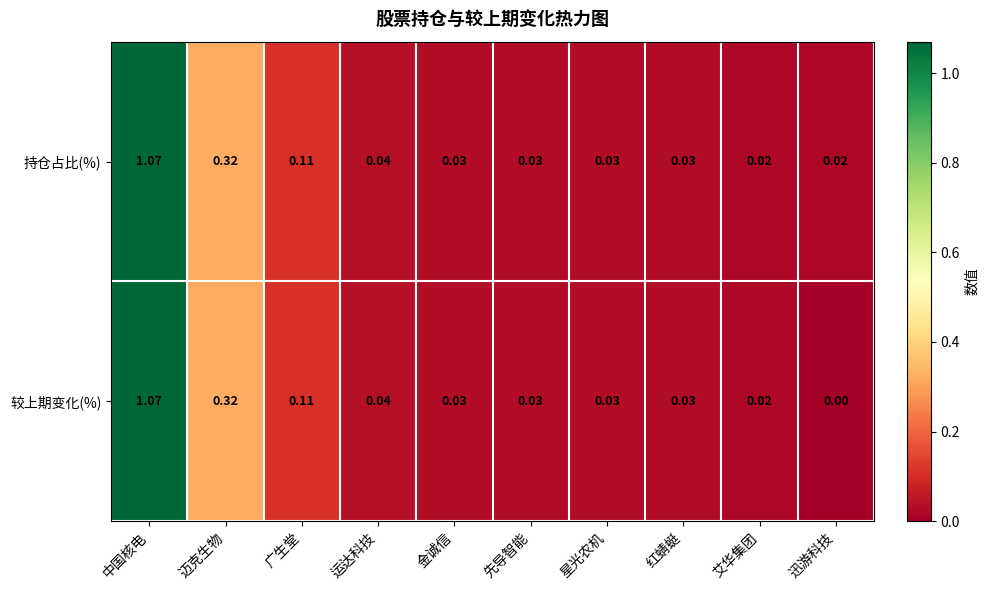

Where is 较上期变化(%) nearest to the value 0?

迅游科技